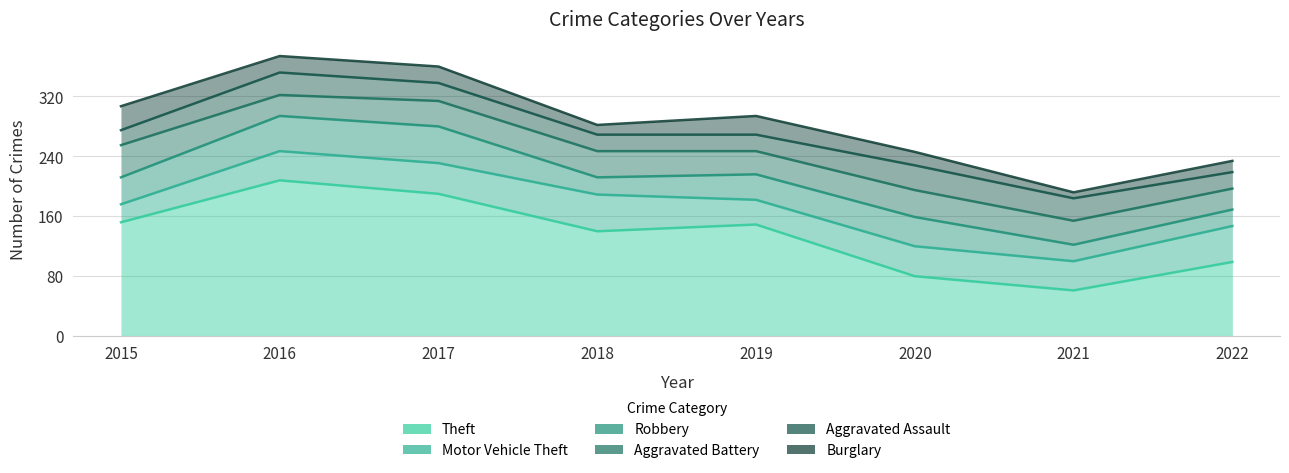

Between which two adjacent categories do Aggravated Assault and Aggravated Battery first intersect?

2015 and 2016